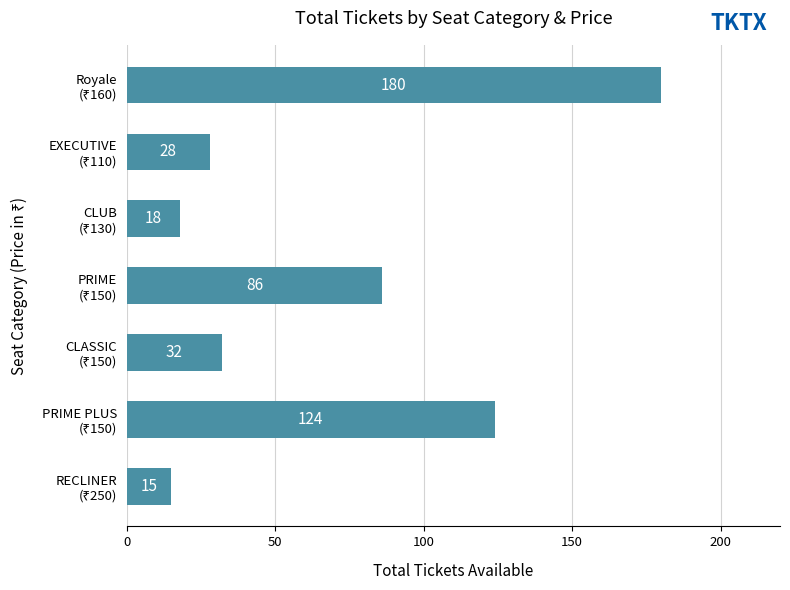

What is the difference between the maximum and second lowest values?

162